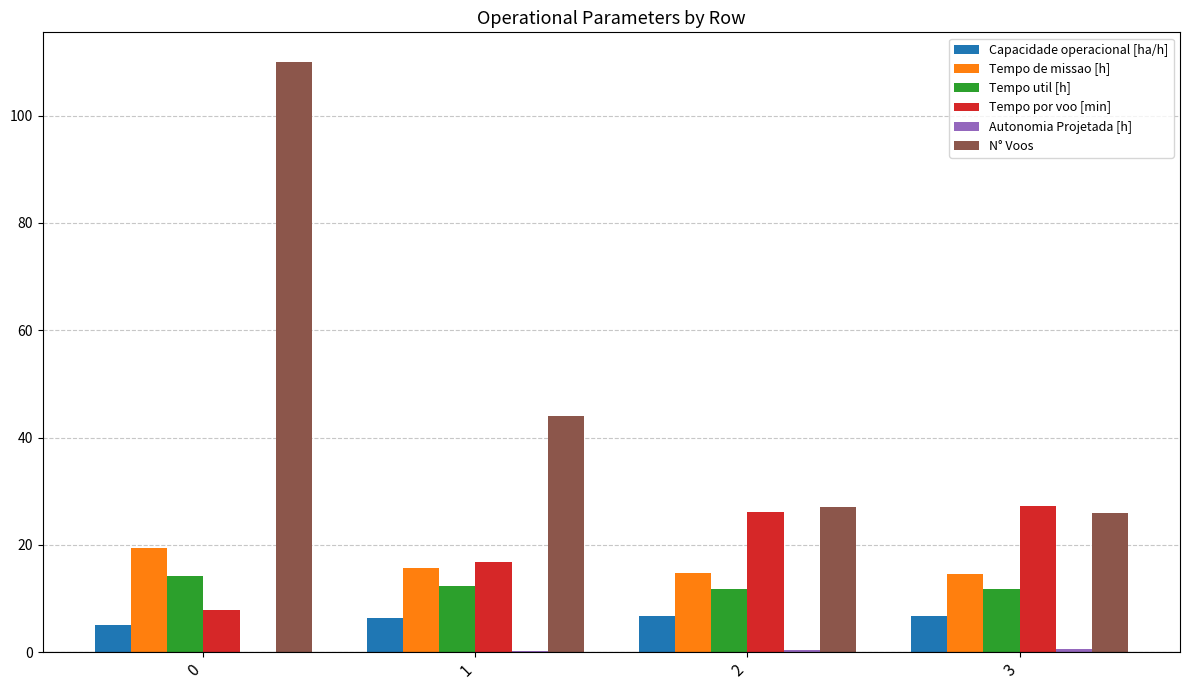

Count the number of data series in this chart.

6